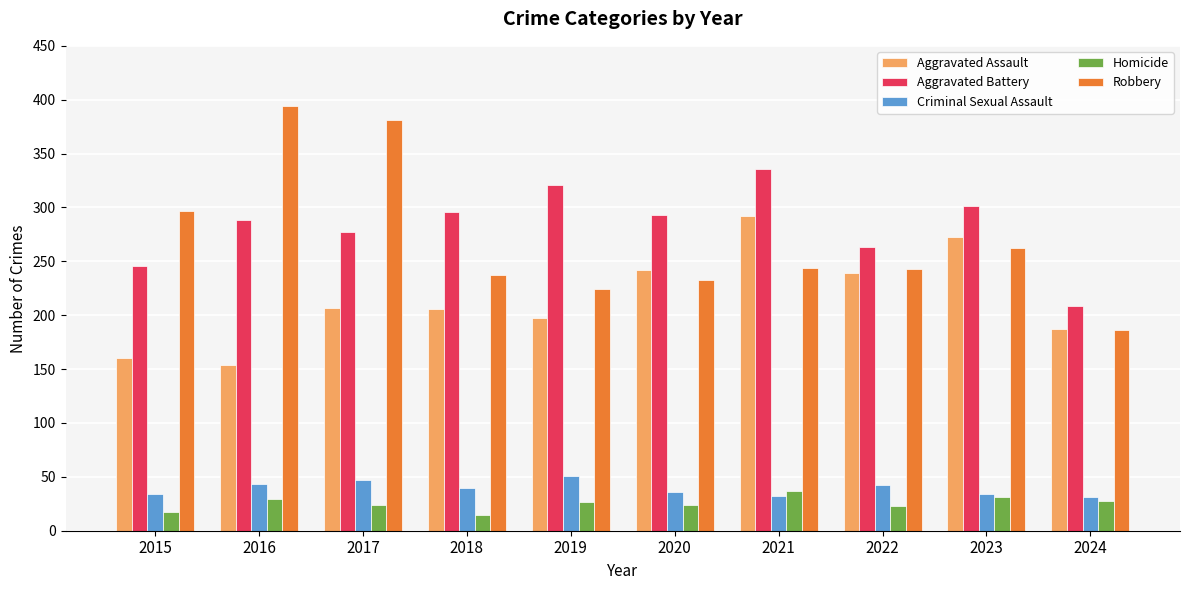

At how many categories does at least one series exceed 274?

8